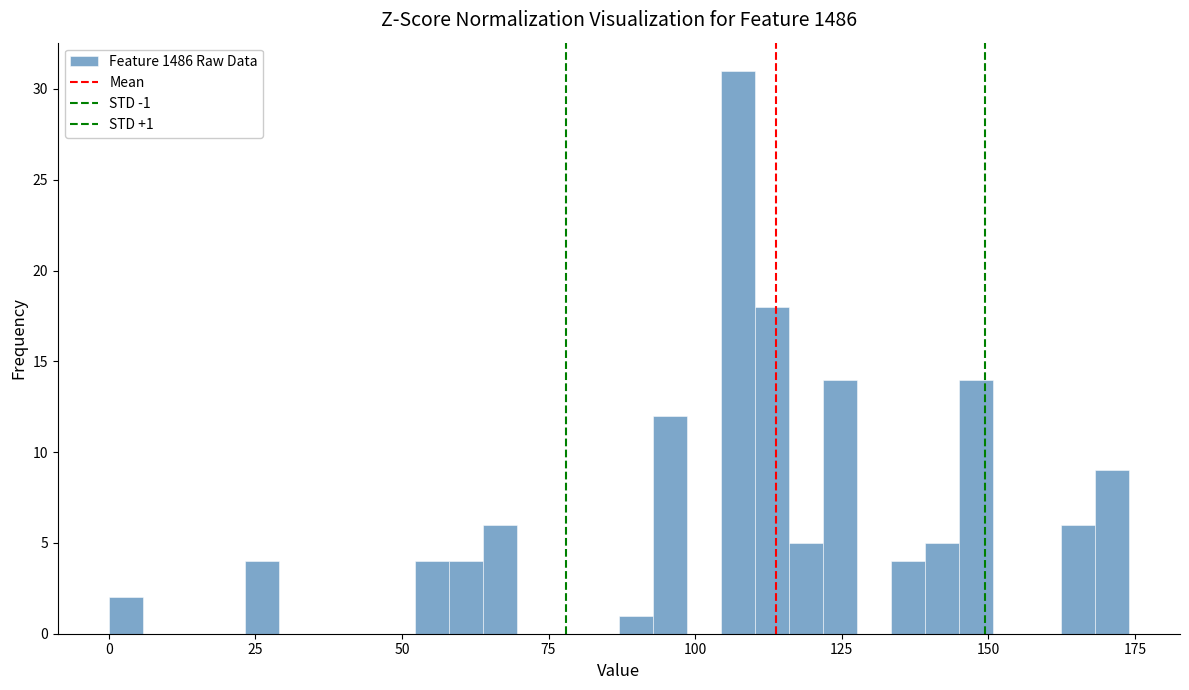

Read against the x-axis, roughly where is the centre of the tallest bar?

105